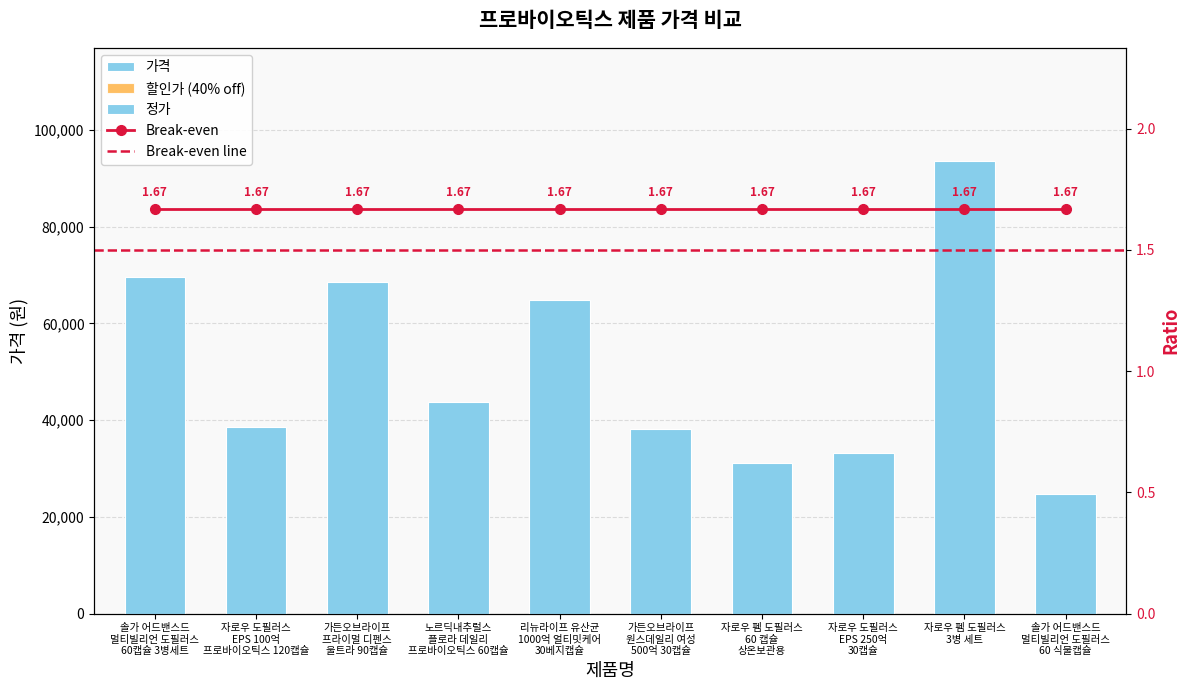

Which label corresponds to the smallest value in the chart?

솔가 어드밴스드
멀티빌리언 도필러스
60 식물캡슐